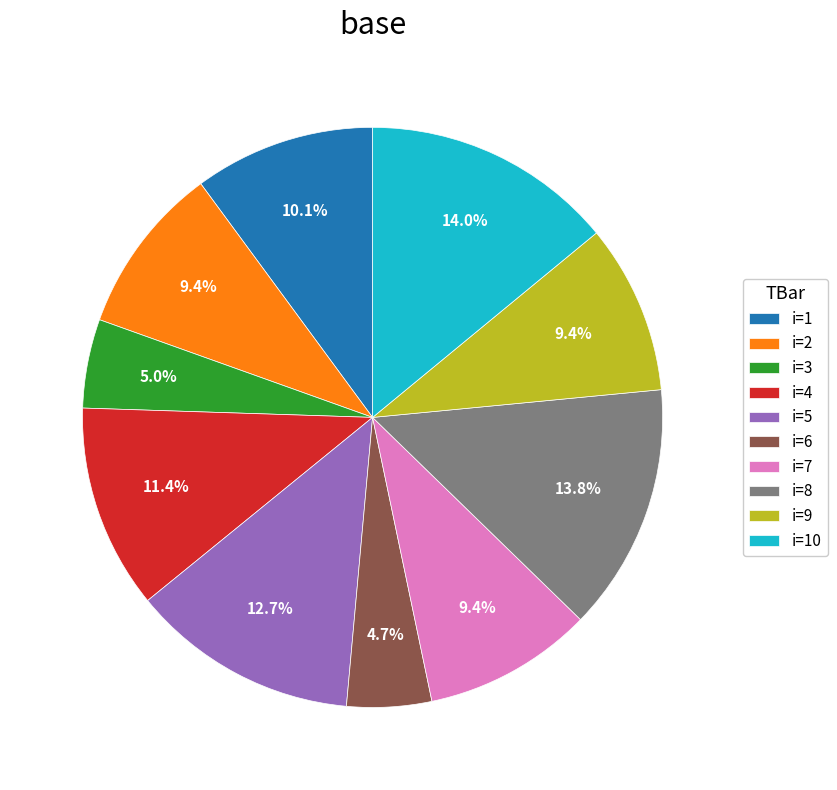

How much of the chart is everything except i=9?

90.6%